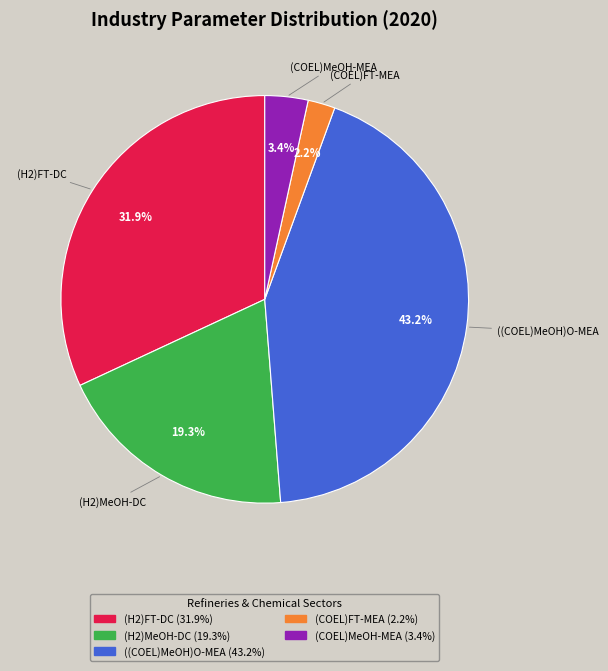

What is the smallest slice in the pie chart?

(COEL)FT-MEA